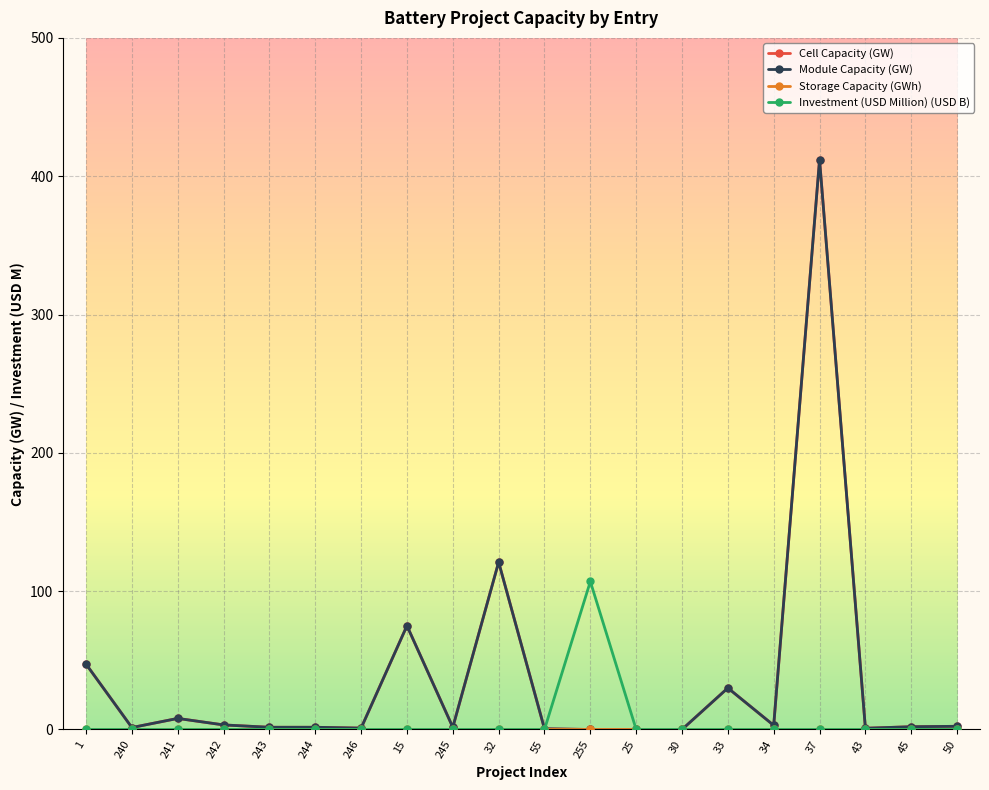

Is it true that Module Capacity (GW) equals 3.0 at 34?

True